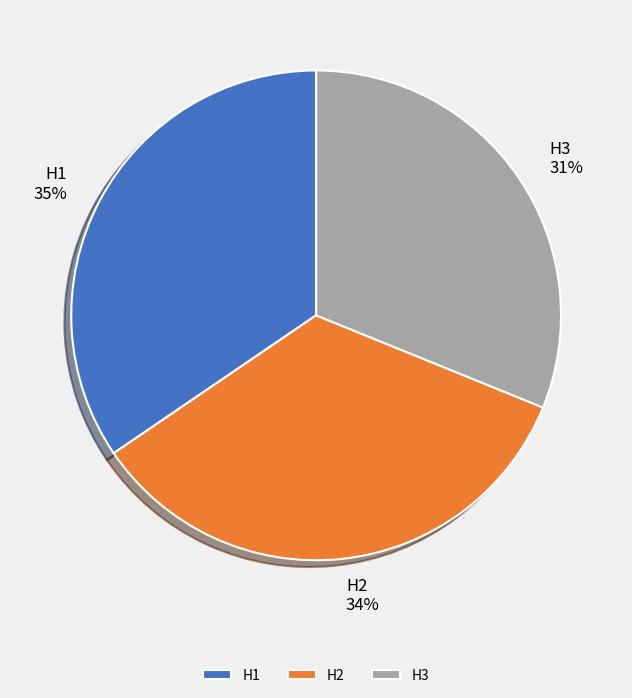

What percentage is the H3 slice, to the nearest percent?

31%